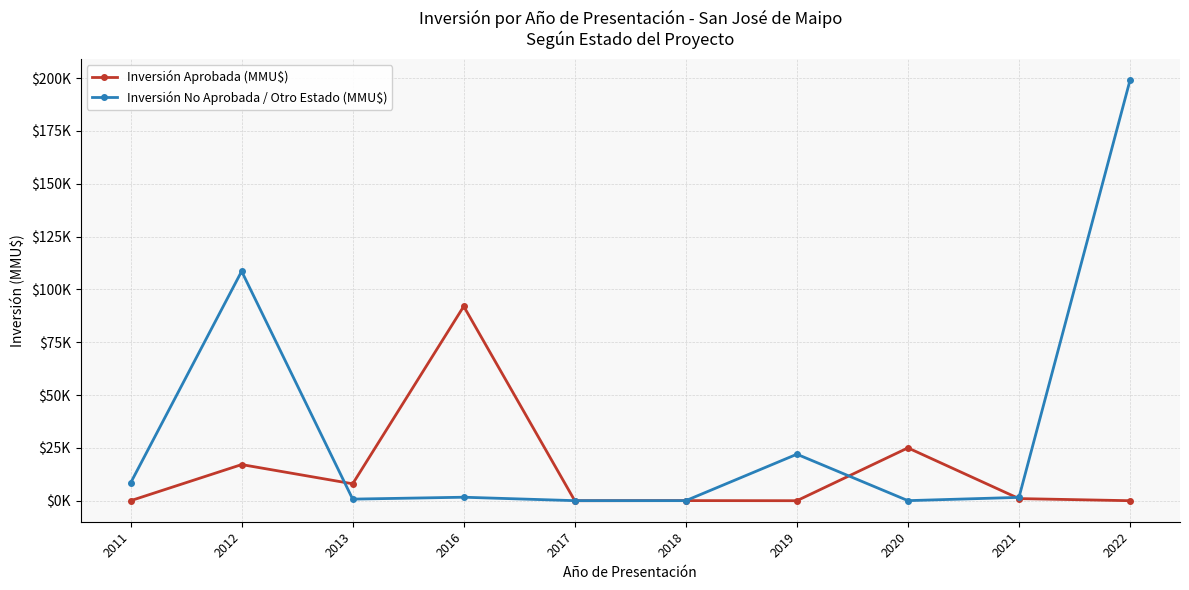

Which series changed the most between 2013 and 2016?

Inversión Aprobada (MMU$)